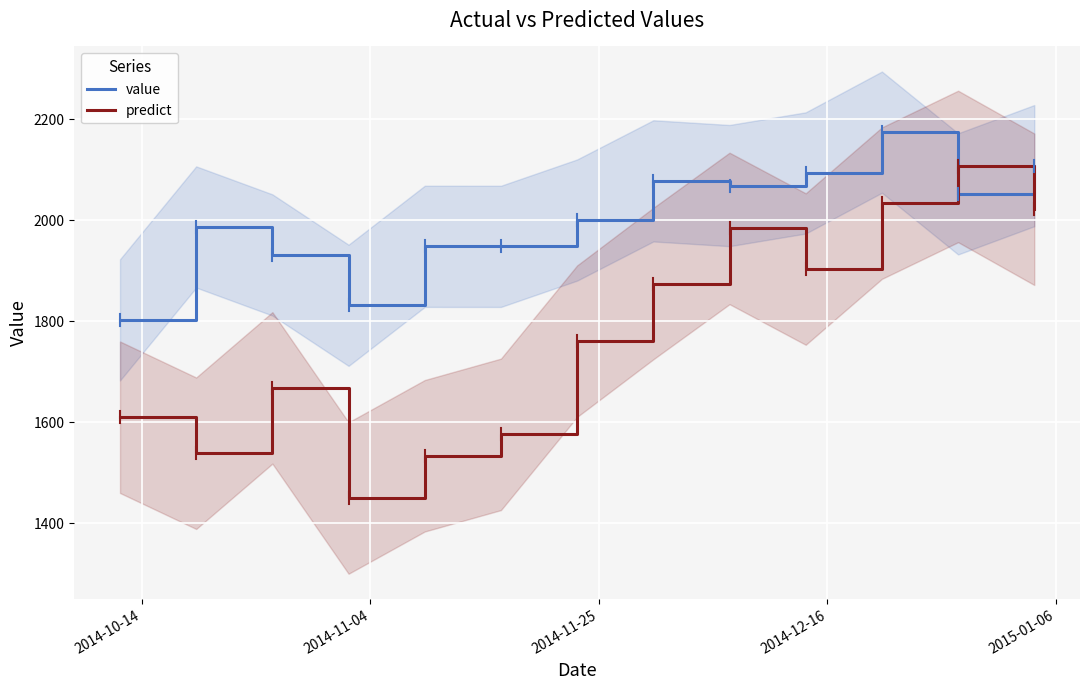

What is the lowest value of the value series?

1802.5